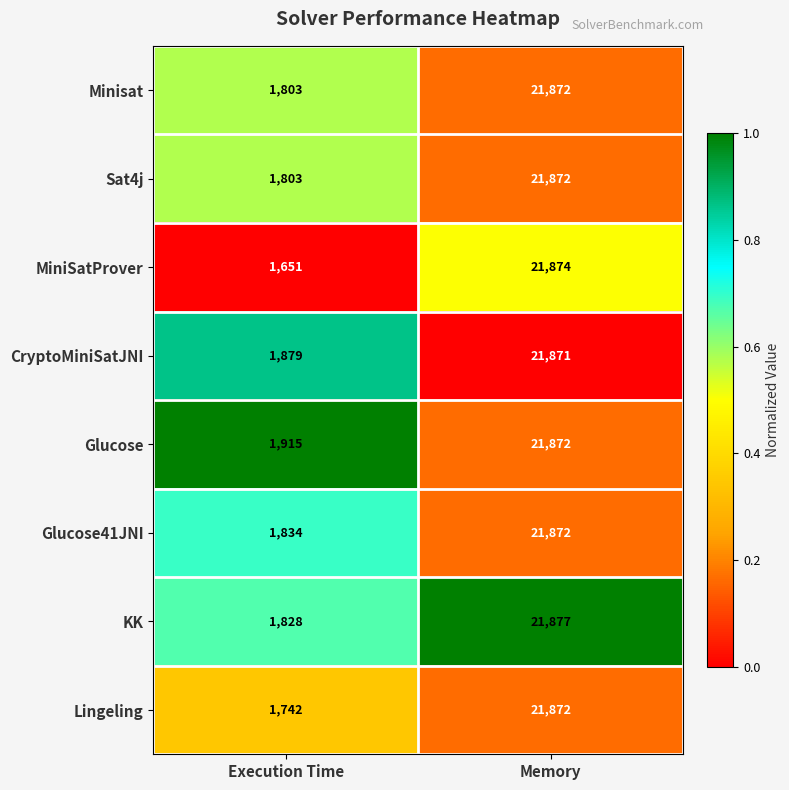

At which category does the chart reach its minimum across all series?

Execution Time